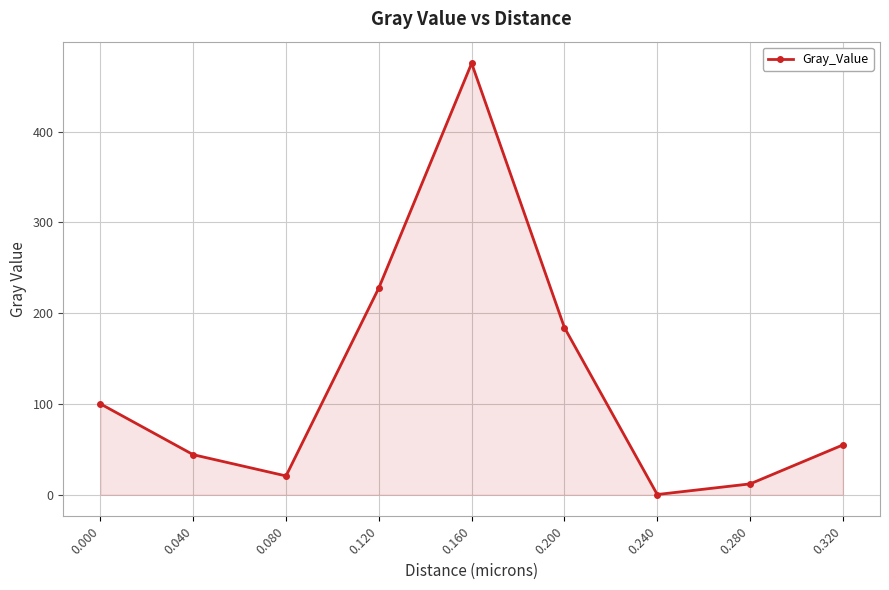

How many interior local peaks (higher than both neighbors) does the data have?

1